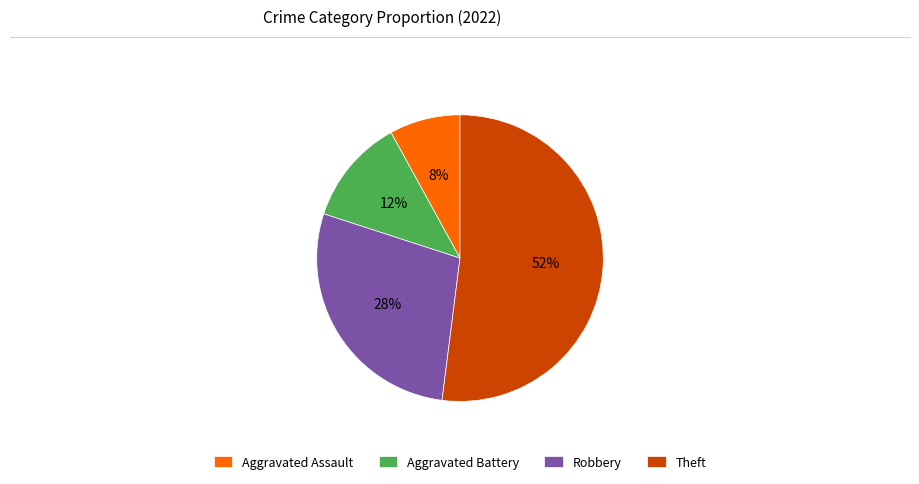

To the nearest percent, what percentage of the pie is Aggravated Battery?

12%